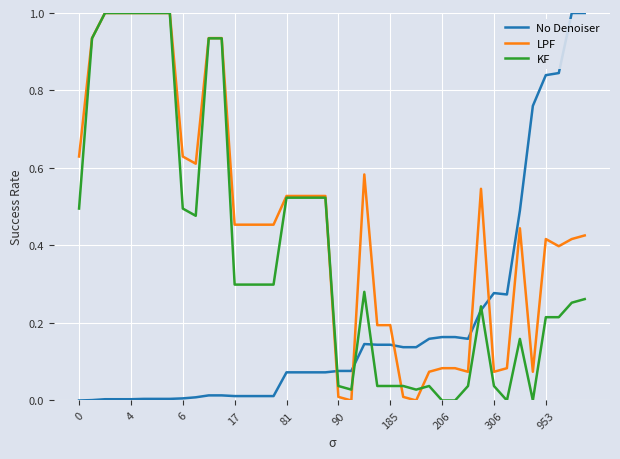

List the series in order of their overall mean, highest first.

LPF, KF, No Denoiser